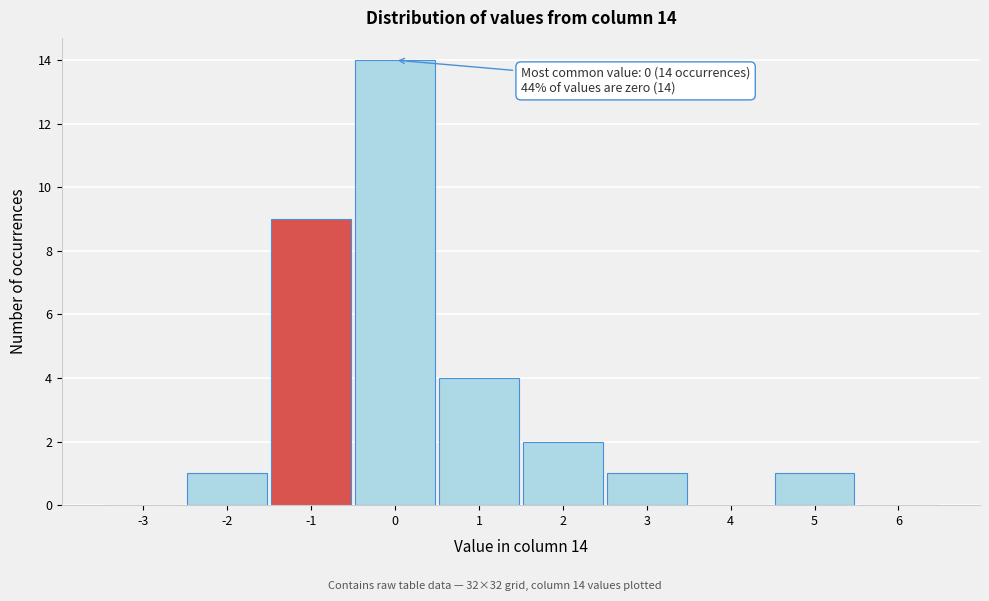

Over which range of the x-axis is the bar tallest?

-0.5 to 0.5